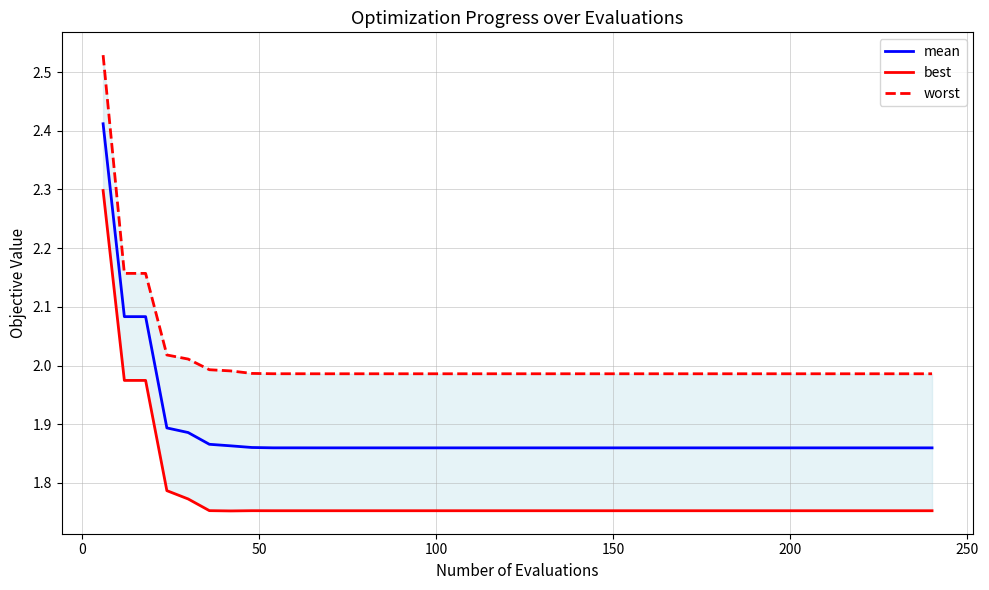

What is the value of the mean point at the 3rd from the left?

2.1